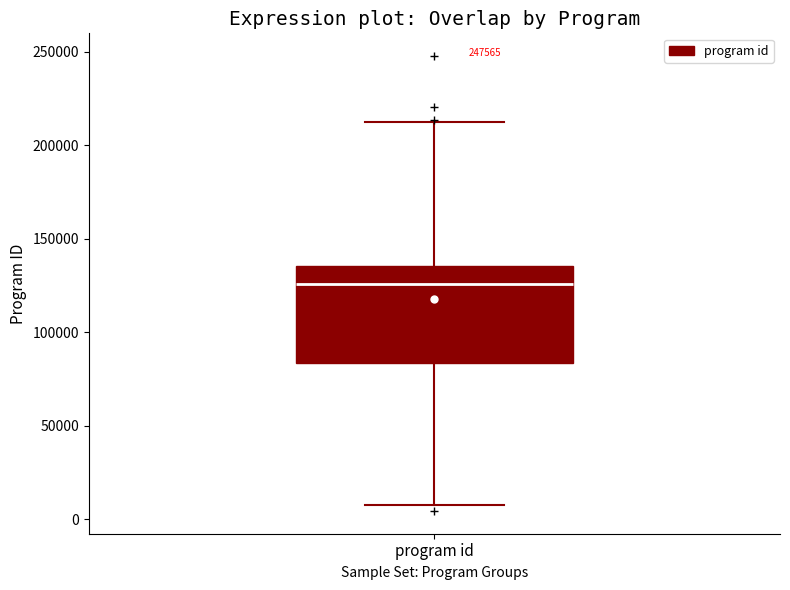

Where does the lower whisker of the box for program id end on the y-axis? The values are not printed on the chart, so give them approximately, as read against the axis.

10000